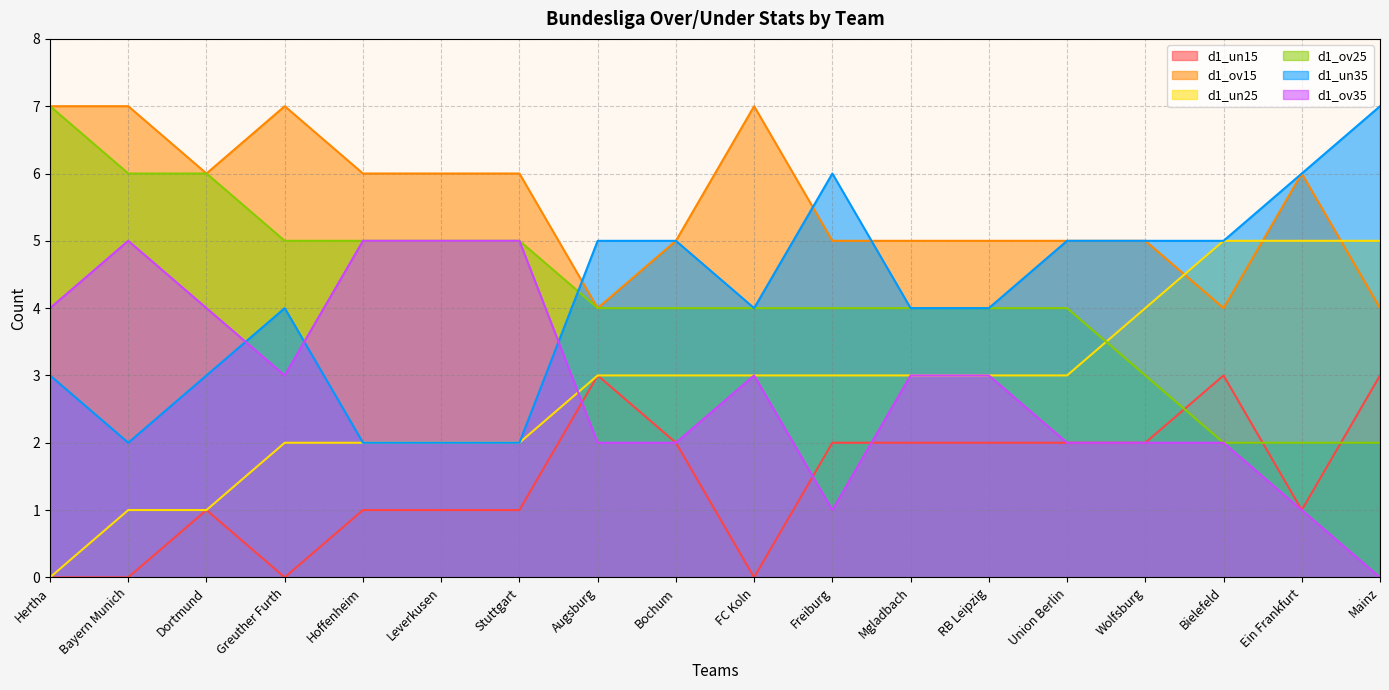

Rank the series at Bayern Munich from lowest to highest value.

d1_un15, d1_un25, d1_un35, d1_ov35, d1_ov25, d1_ov15